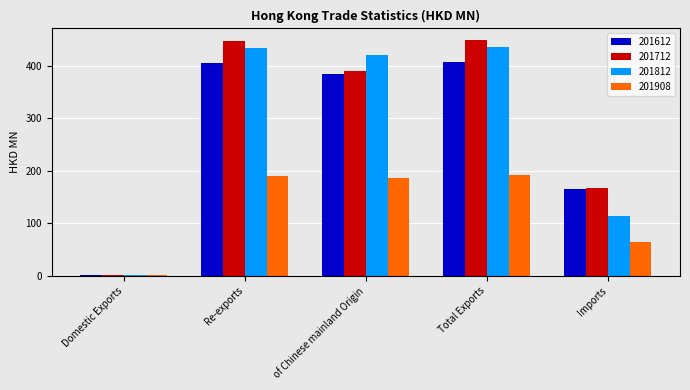

What is the maximum value for 201908?

192.1